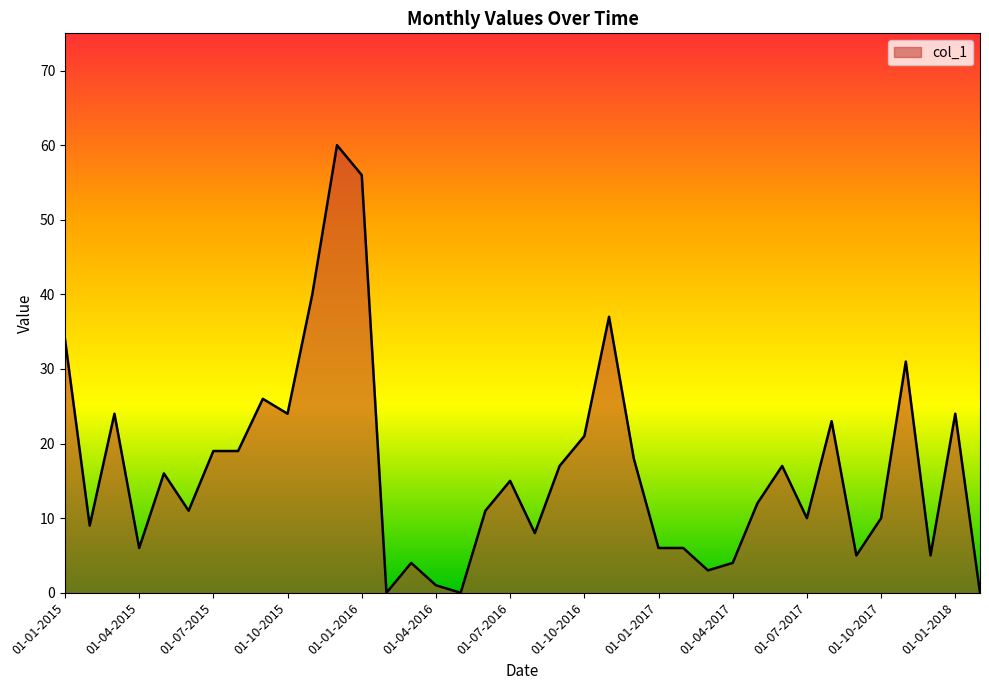

What is the difference between the maximum and minimum values?

60